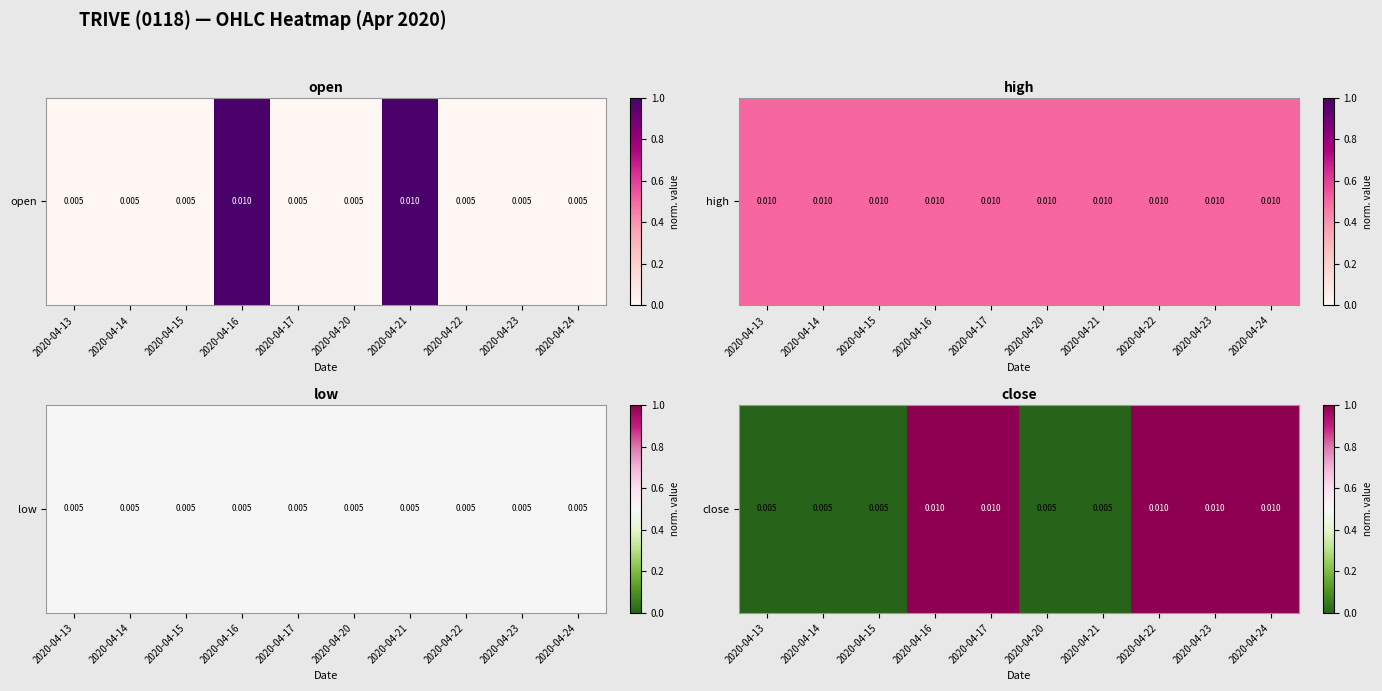

At which label is the value closest to 0?

2020-04-13